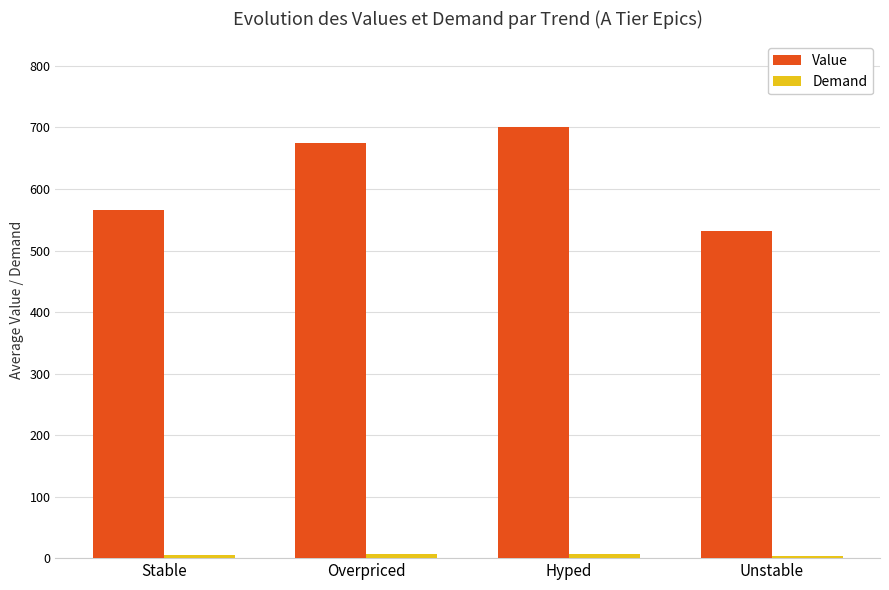

What is the total value across all series at Hyped?

706.0